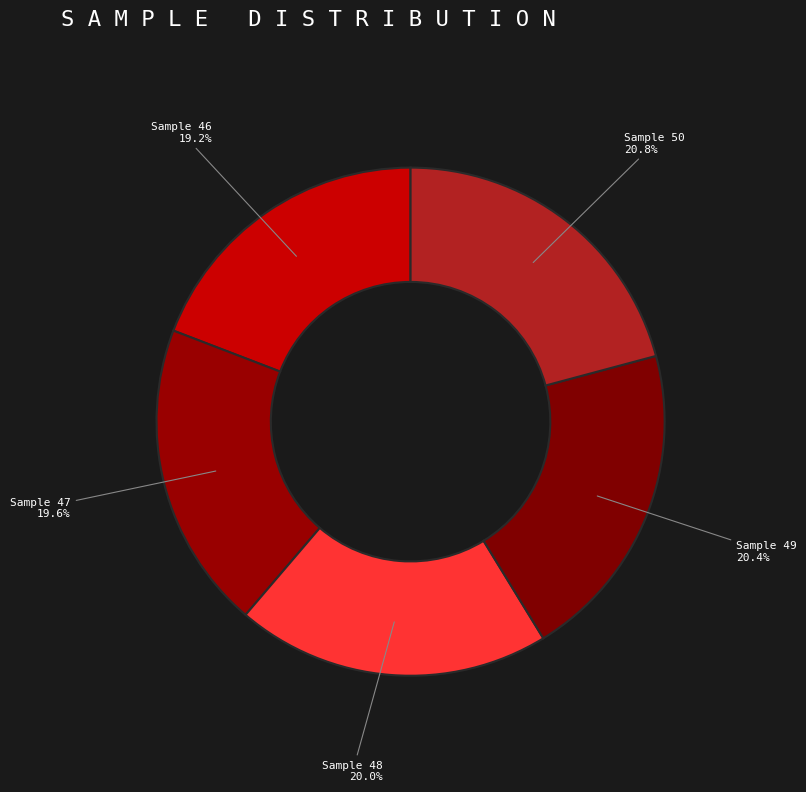

How many segments does this pie chart have?

5